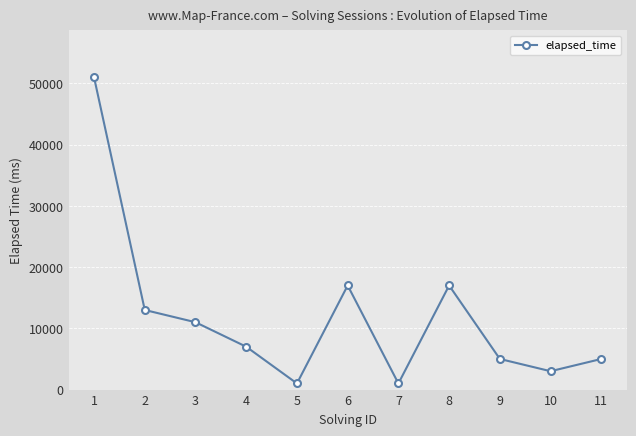

At which category does the data reach its first local valley?

5